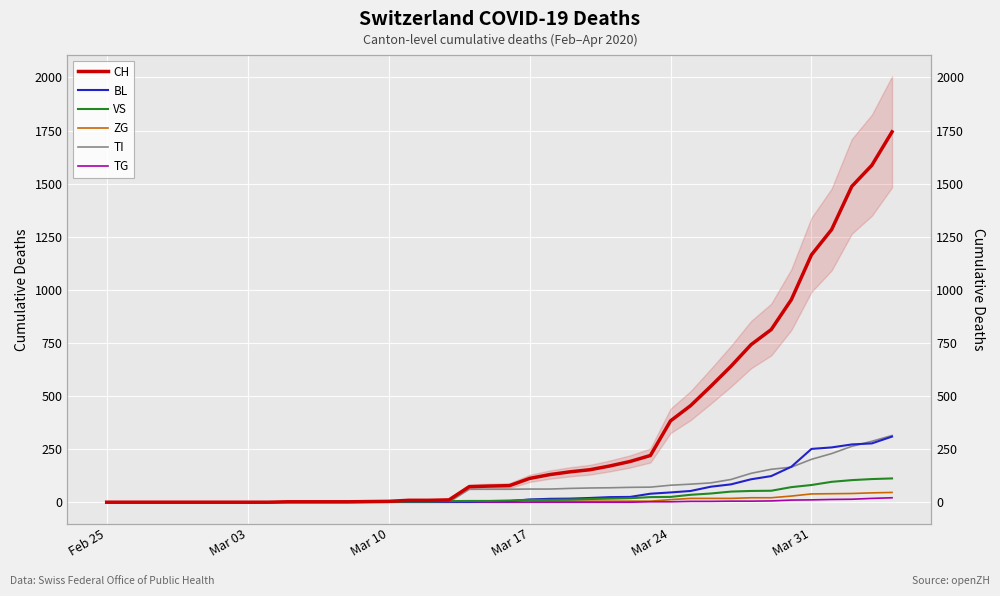

Reading left to right, transcribe all the data shown in this chart.

CH: 0	0	0	0	0	0	0	0	0	2	2	2	2	3	4	9	9	11	73	76	78	112	130	143	153	171	192	220	383	455	546	640	742	813	954	1165	1284	1487	1587	1744
BL: 0	0	0	0	0	0	0	0	0	0	0	0	0	1	2	2	2	2	2	5	5	13	16	17	20	24	25	40	46	53	73	84	108	123	167	251	258	272	277	309
VS: 0	0	0	0	0	0	0	0	0	2	2	2	2	2	2	3	3	5	6	6	8	11	11	12	15	17	19	24	25	35	41	50	53	54	71	81	96	104	109	112
ZG: 0	0	0	0	0	0	0	0	0	0	0	0	0	0	0	0	0	0	0	0	0	1	5	5	5	5	5	5	12	18	18	18	21	21	29	39	40	41	44	46
TI: 0	0	0	0	0	0	0	0	0	0	0	0	0	0	0	0	0	0	61	61	61	62	62	65	67	68	70	71	80	85	91	107	136	155	165	202	229	263	287	314
TG: 0	0	0	0	0	0	0	0	0	0	0	0	0	0	0	0	0	0	0	0	0	0	0	0	0	0	0	2	2	4	4	5	5	6	10	11	13	14	18	21